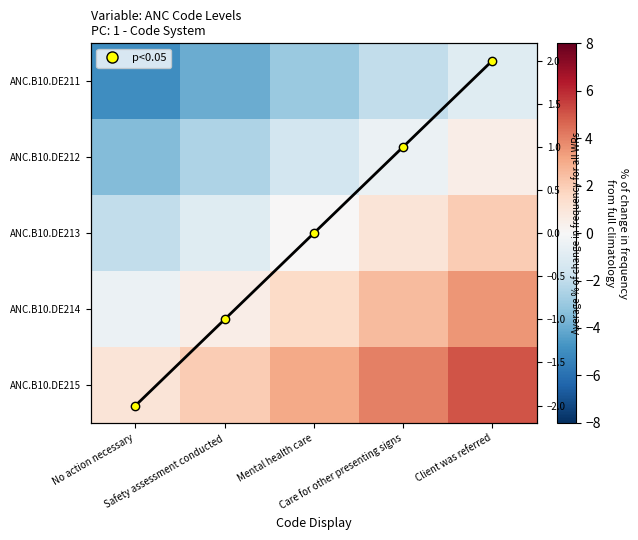

What is the smallest value displayed?

-5.0